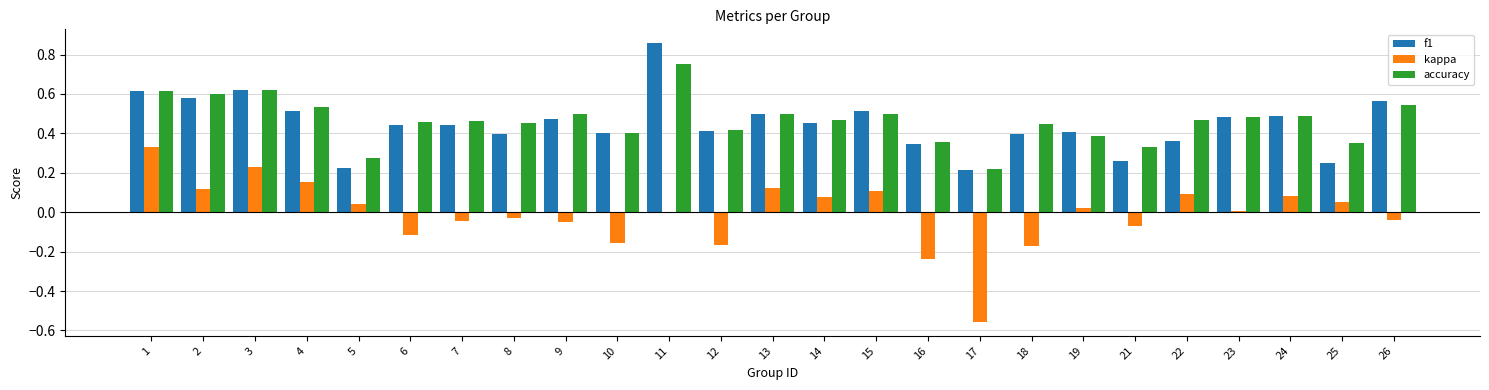

What is the sum of all f1 values?

11.2